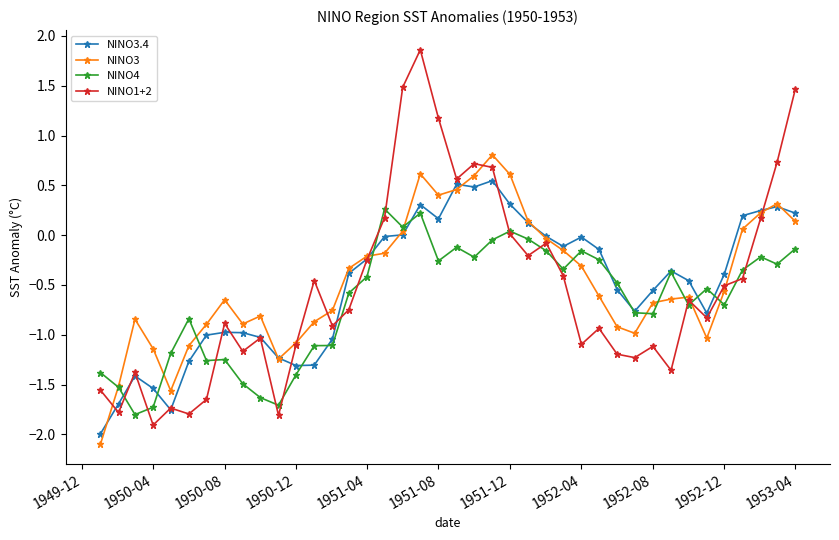

How many times do NINO4 and NINO3 cross each other?

11